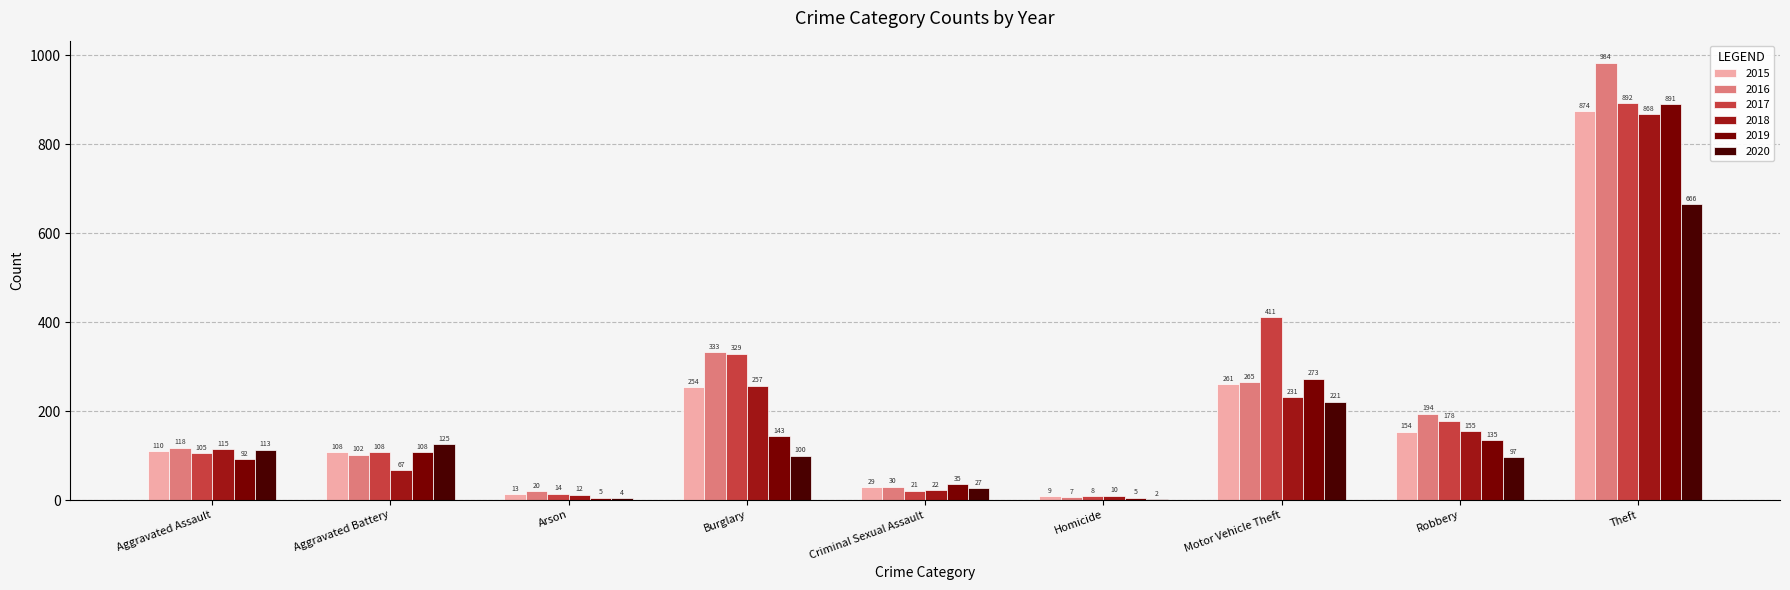

Which series changed the most between Aggravated Battery and Homicide?

2020